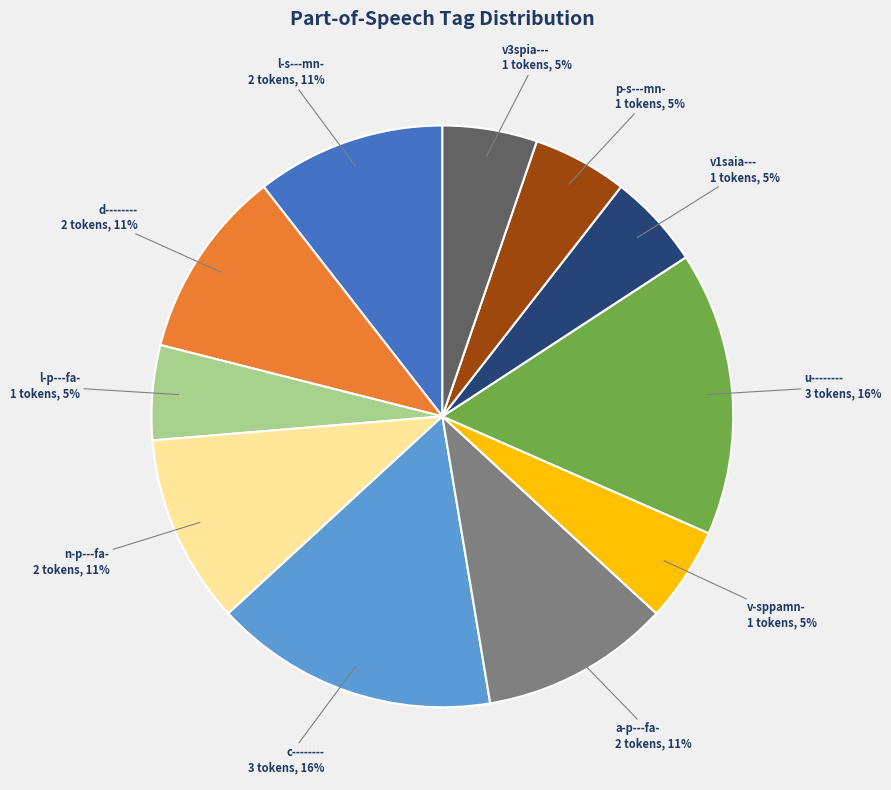

To the nearest percent, what is the difference between the largest and smallest slice percentages?

11%